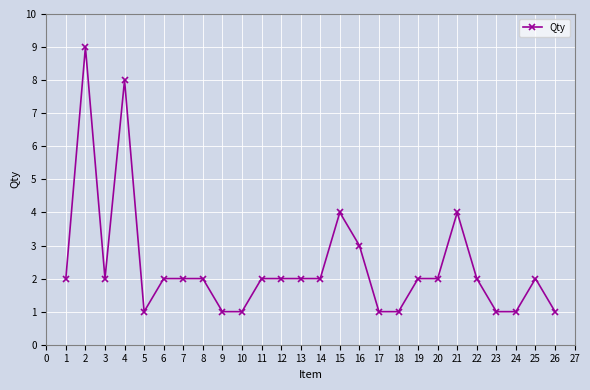

What is the ratio of the value at 7 to the value at 18?

2.0